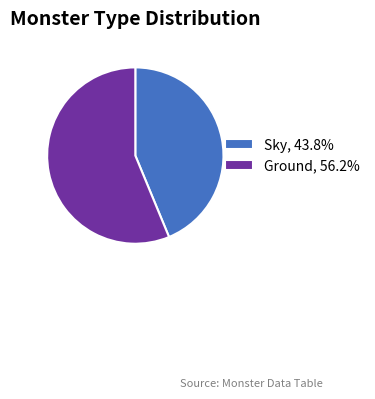

Count the number of slices in the pie.

2